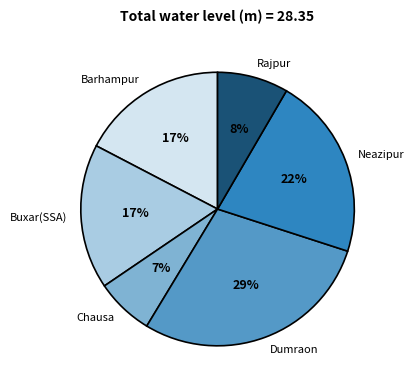

Approximately how many times larger is the value at Dumraon compared to Barhampur?

1.7